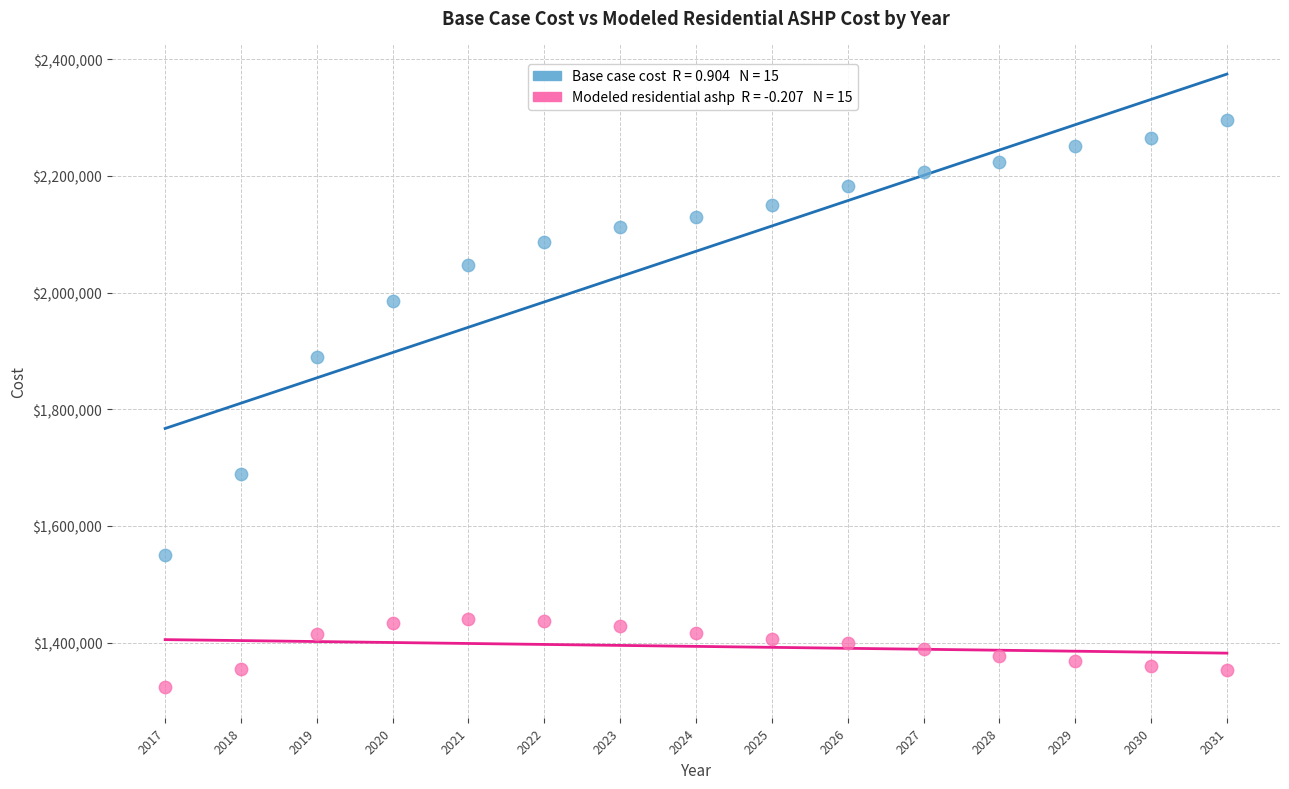

Across all series, what Y value is closest to 1809614?

1889972.1